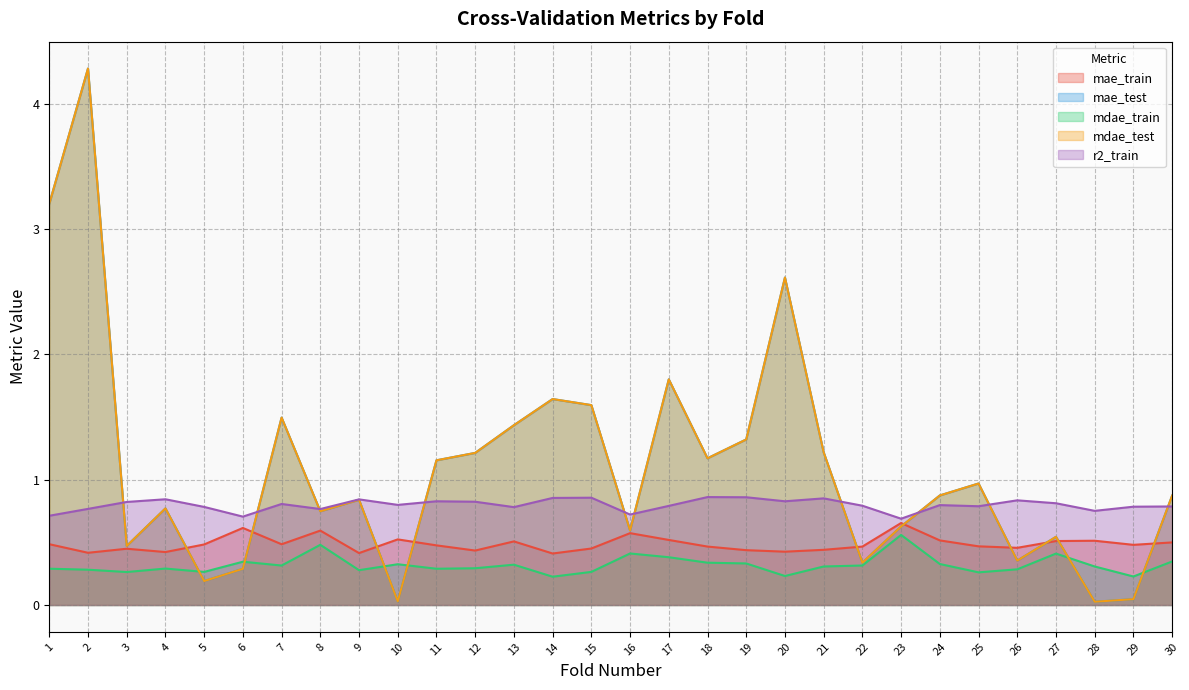

What is the difference between the maximum and minimum values in the mdae_train series?

0.3